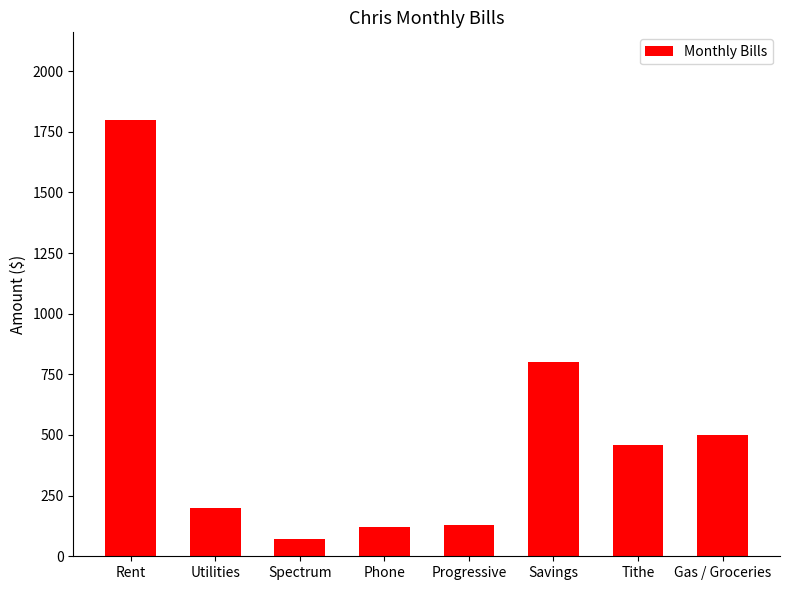

Between Tithe and Phone, which is larger?

Tithe